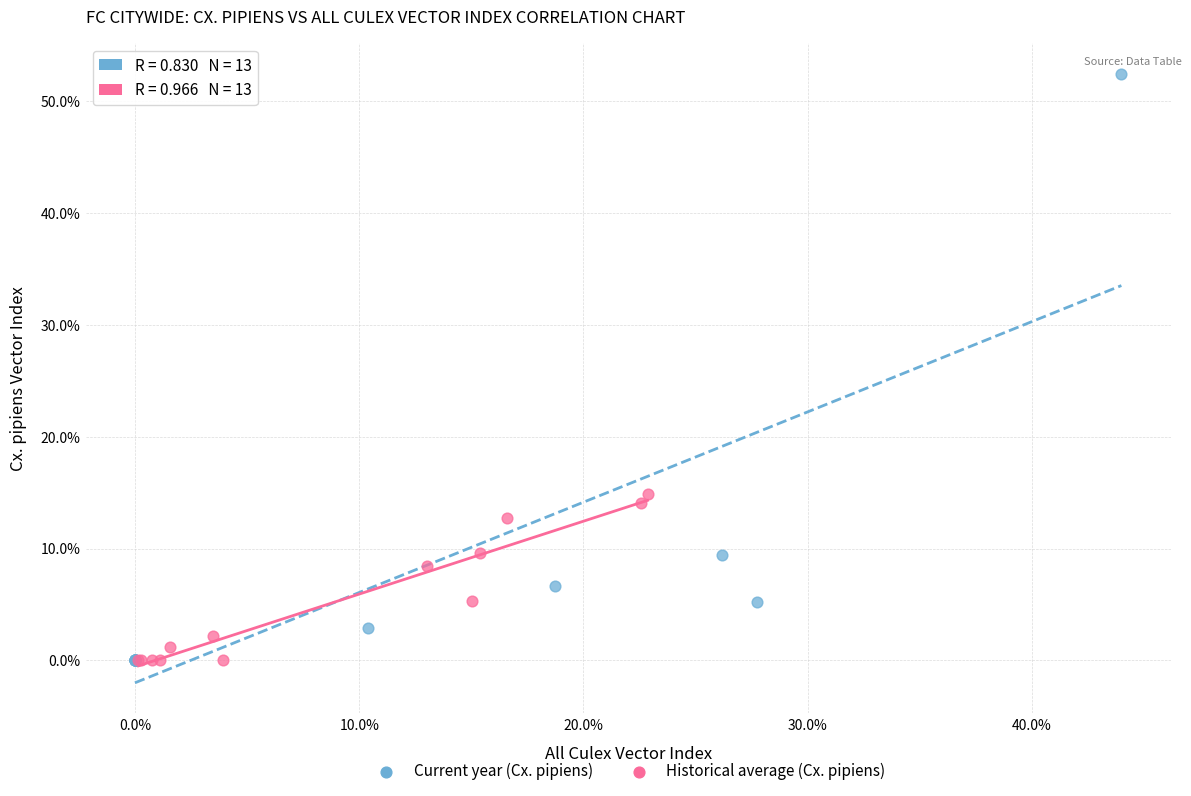

Which series has the largest Y range (max minus min)?

Current year (Cx. pipiens)